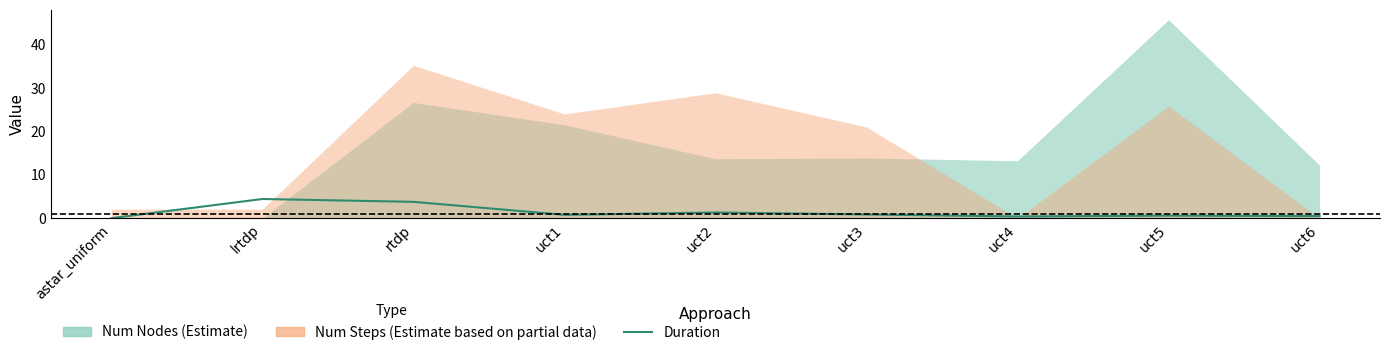

The value at uct2 is 0.5. True or false?

False